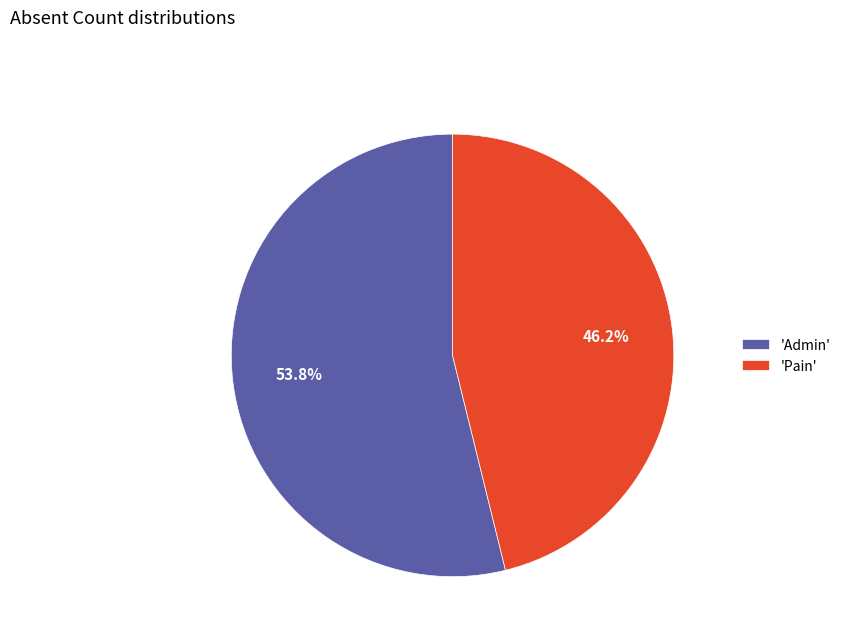

What is the smallest slice in the pie chart?

'Pain'